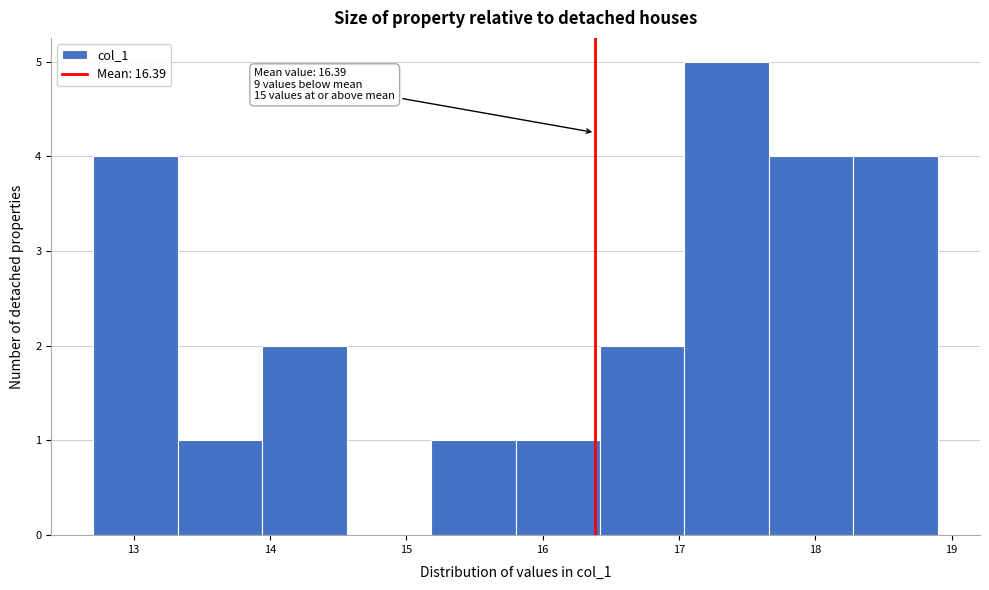

Over which range of the x-axis is the bar tallest?

17.0 to 17.7